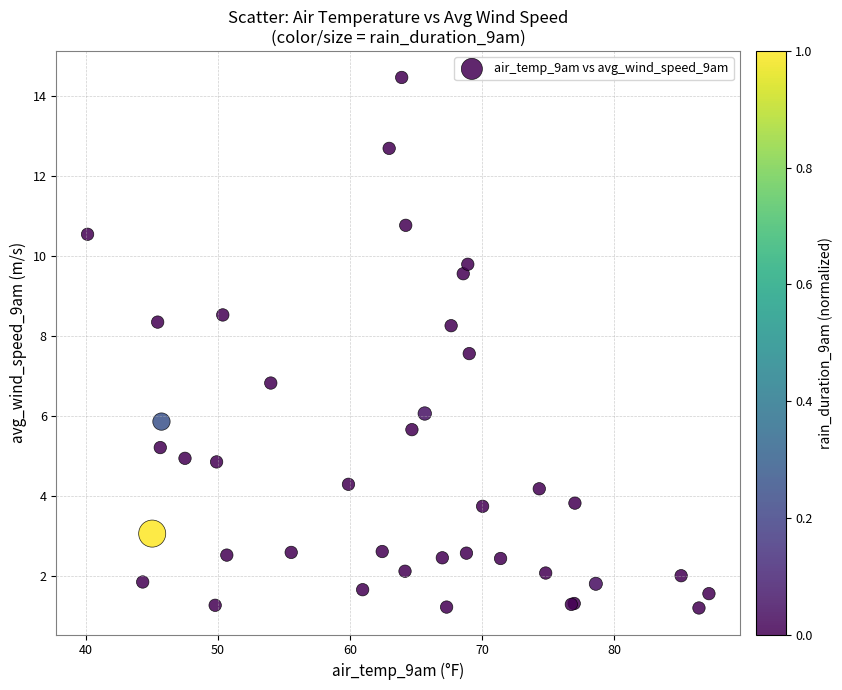

What Y value in the scatter plot is closest to 7?

6.8